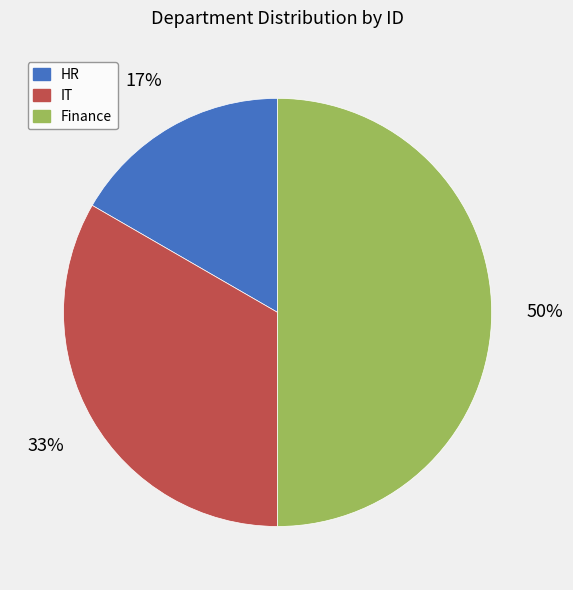

Count the number of slices in the pie.

3